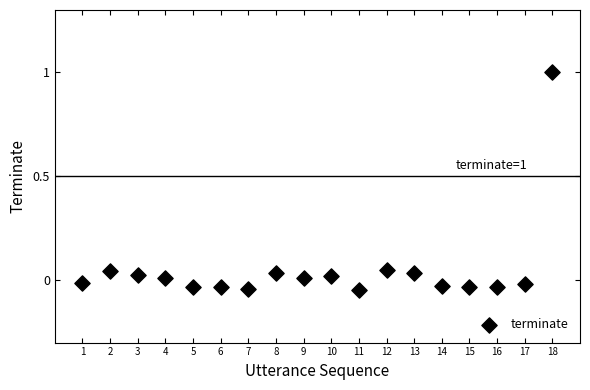

What is the range of Y values (max minus min)?

1.1